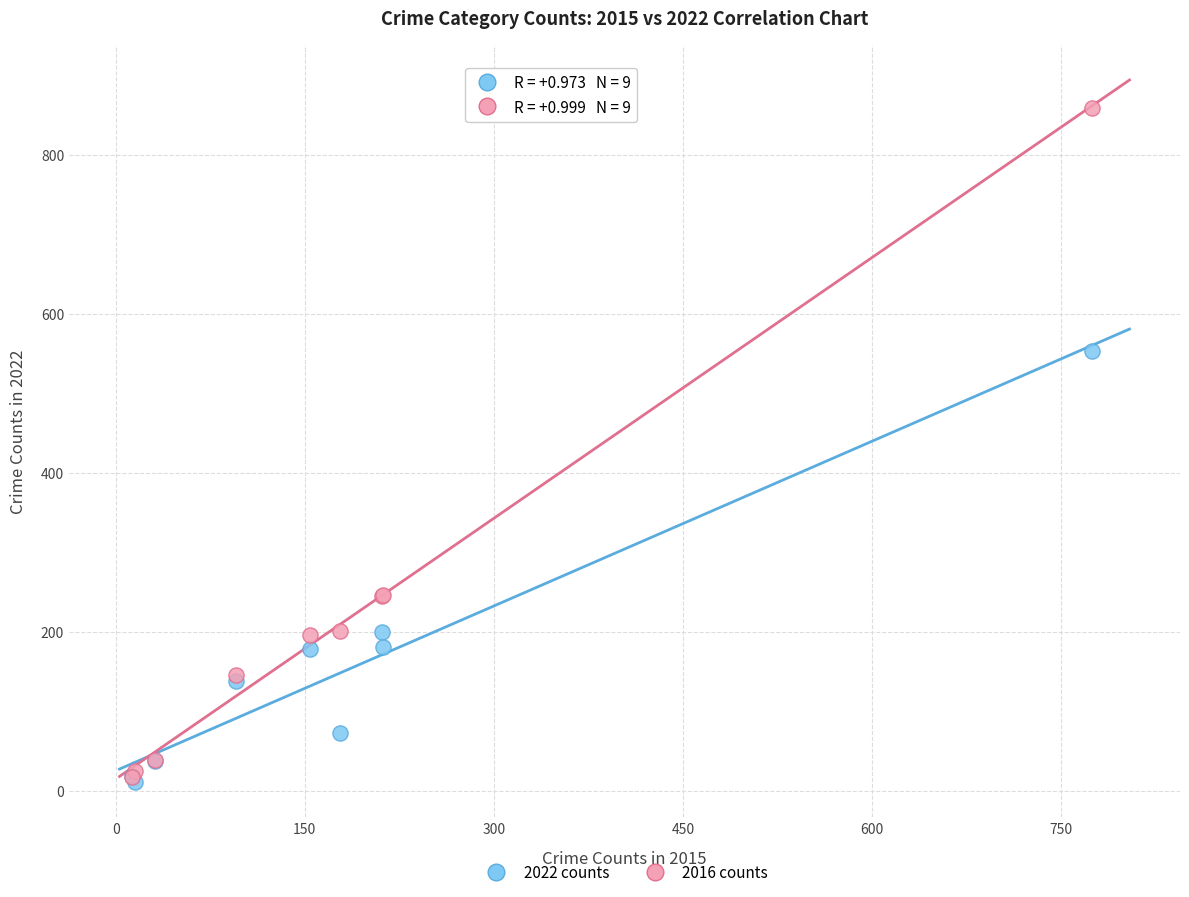

What are all the series names shown in the legend?

2022 counts, 2016 counts